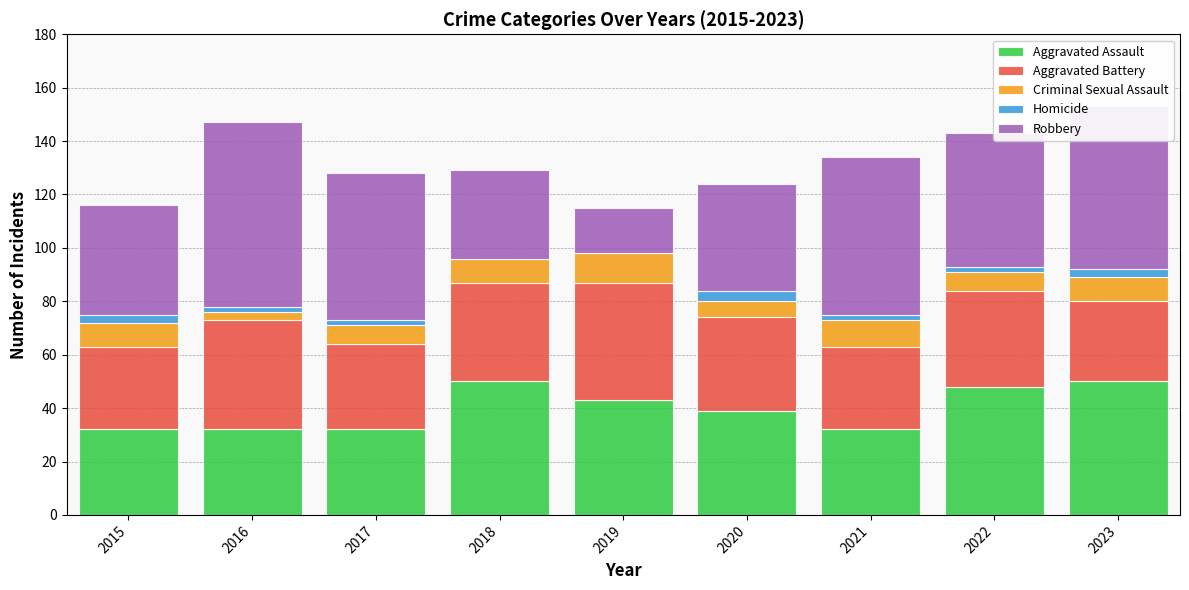

The Aggravated Assault series shows 32 at 2015. True or false?

True